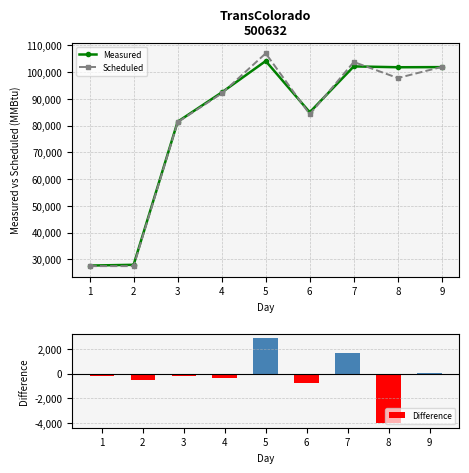

What are all the series names shown in the legend?

Measured, Scheduled, Difference